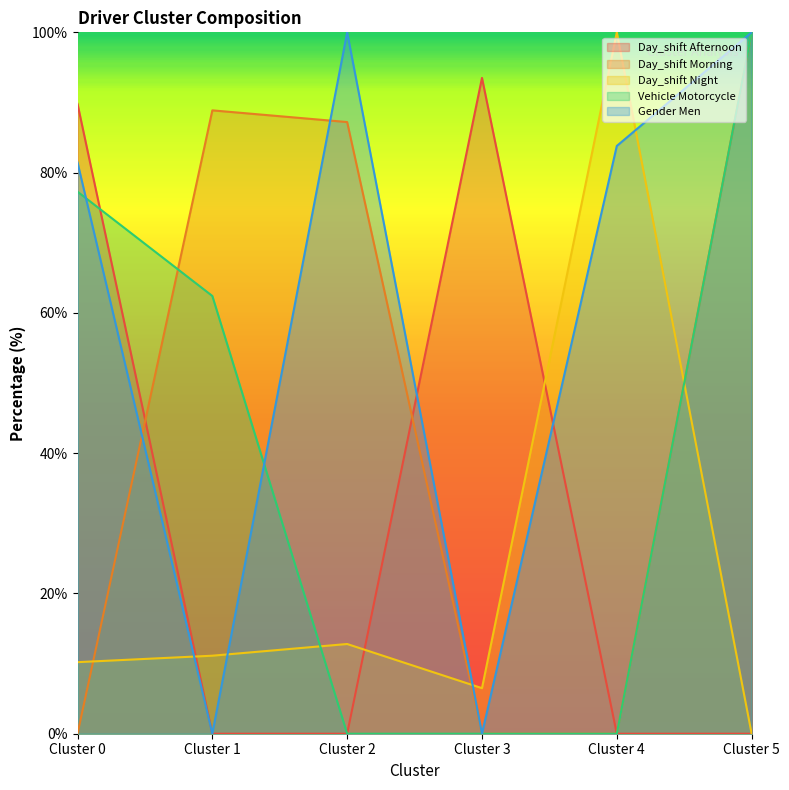

Which label corresponds to the smallest value in the chart?

Cluster 1